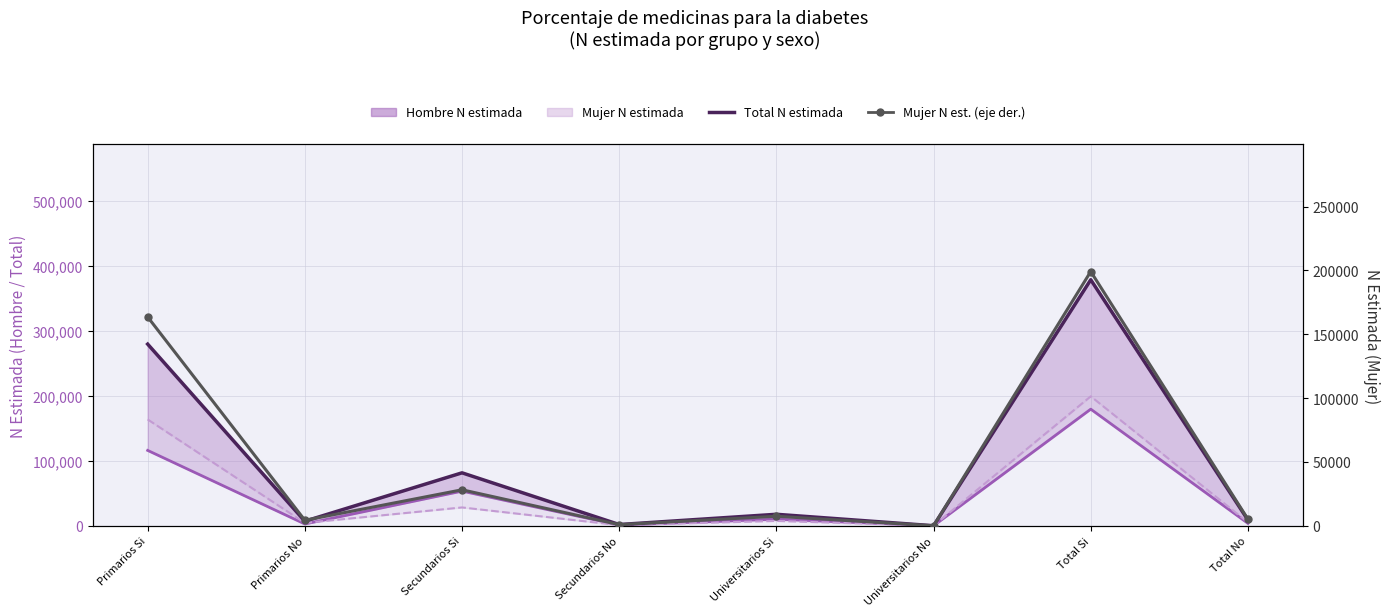

True or false: Total N estimada has a value of 0 at Universitarios No.

True